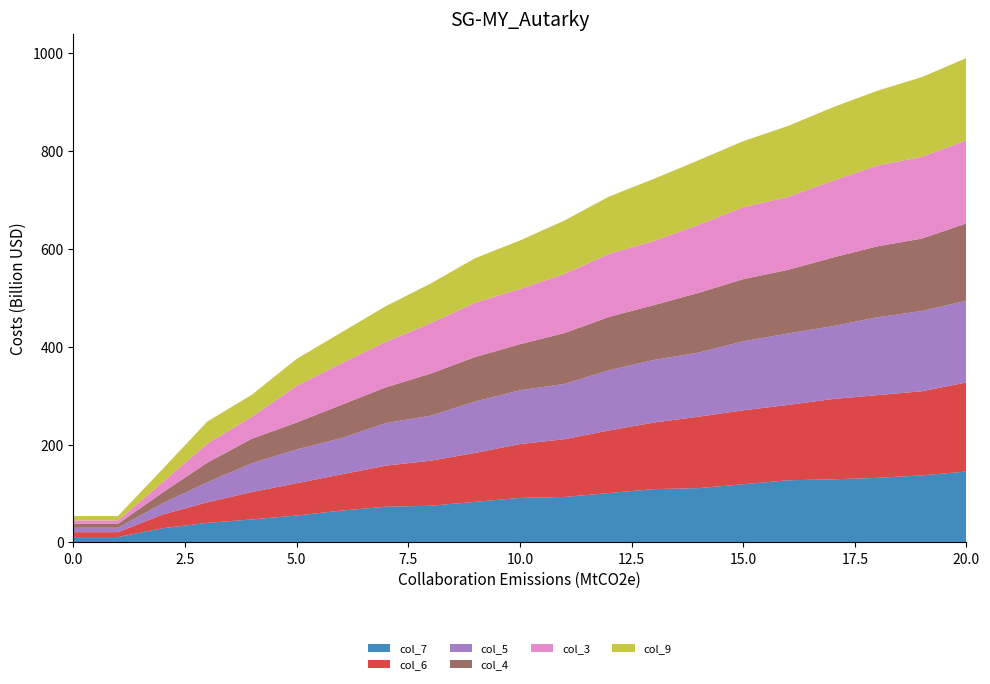

Reading left to right, extract all data points from this chart.

col_7: 11	11	29	40	47	55	65	73	75	83	91	93	101	109	111	119	127	129	132	137	145
col_6: 10	10	28	42	56	66	74	84	92	100	110	118	128	136	146	151	154	164	169	172	182
col_5: 9	9	23	41	59	69	74	87	92	105	110	113	123	128	131	141	146	149	159	164	167
col_4: 8	8	22	40	50	55	68	73	86	91	94	104	109	112	122	127	130	140	145	148	158
col_3: 7	7	21	39	45	75	85	93	103	111	113	121	129	131	139	147	149	157	165	167	170
col_9: 9	9	27	45	45	55	63	73	81	91	99	109	117	127	132	135	145	150	153	163	168